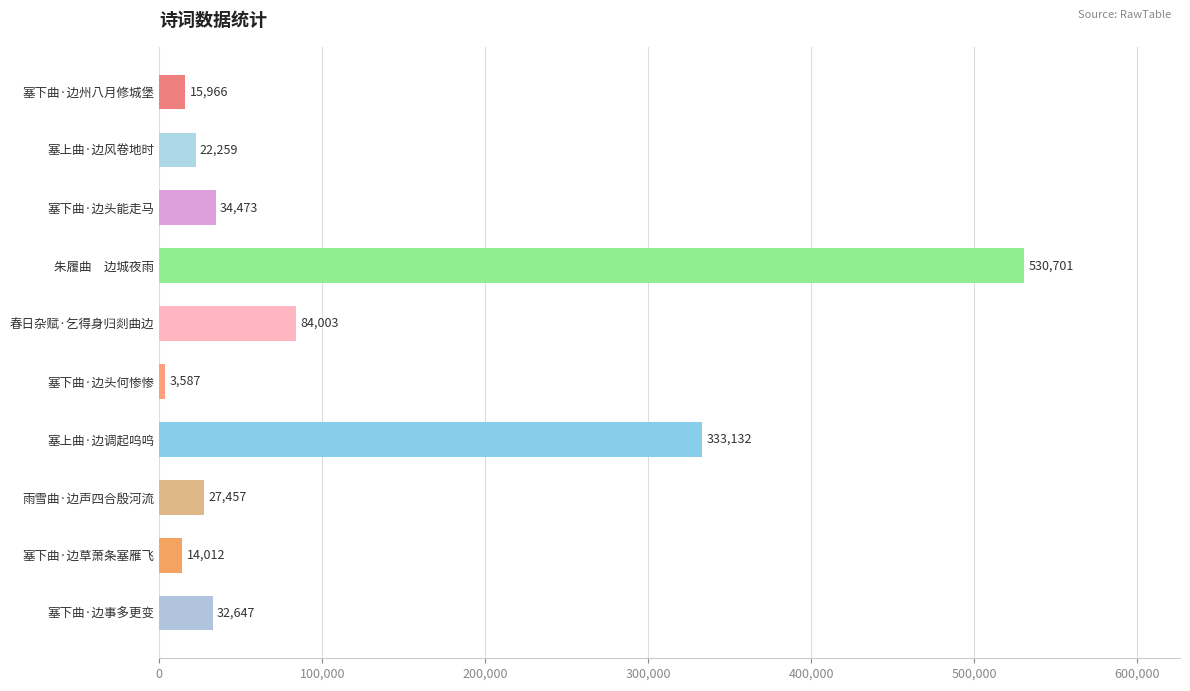

Is it true that the value at 塞下曲·边州八月修城堡 is 15966?

True